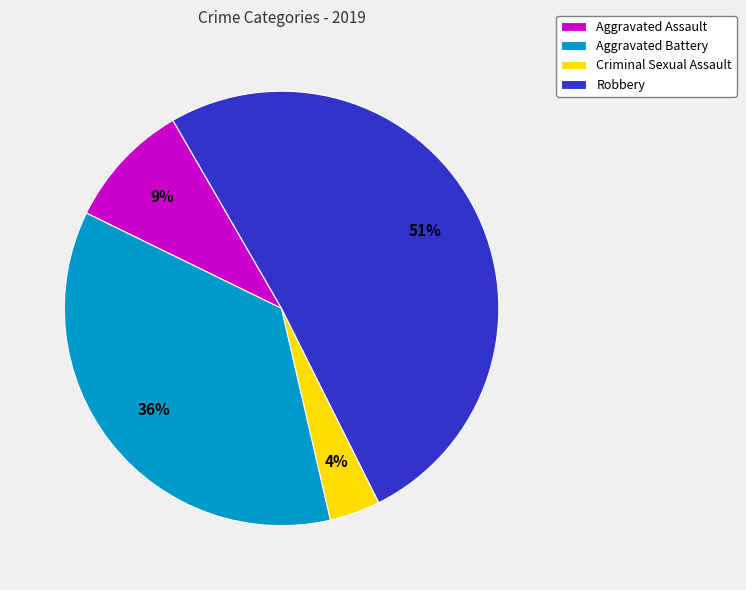

To the nearest percent, what portion does Criminal Sexual Assault represent?

4%